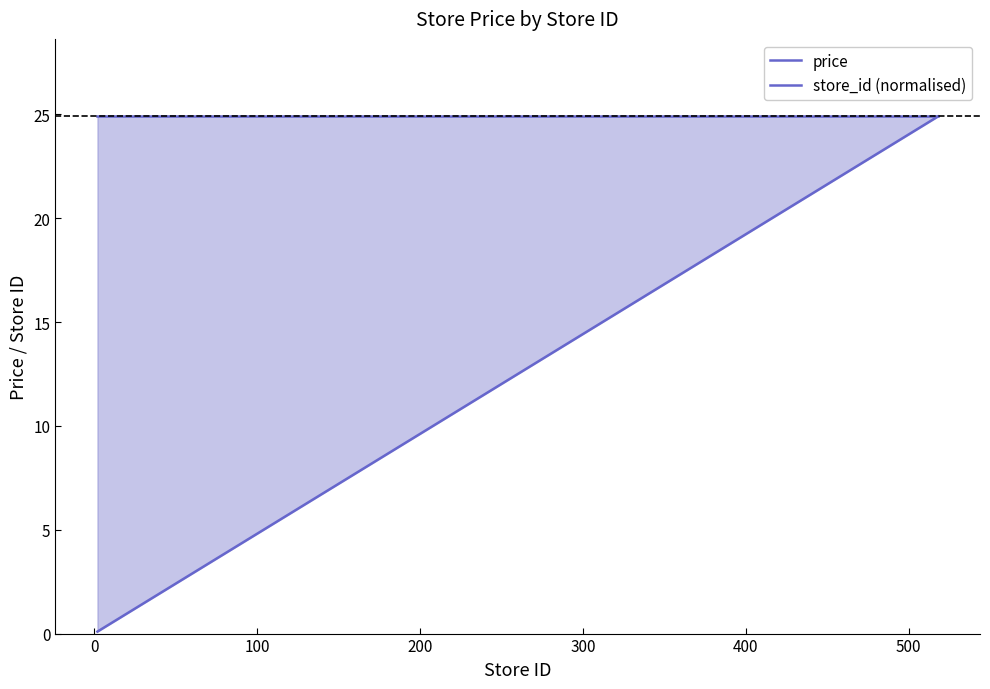

True or false: store_id (normalised) and price cross at least once.

False